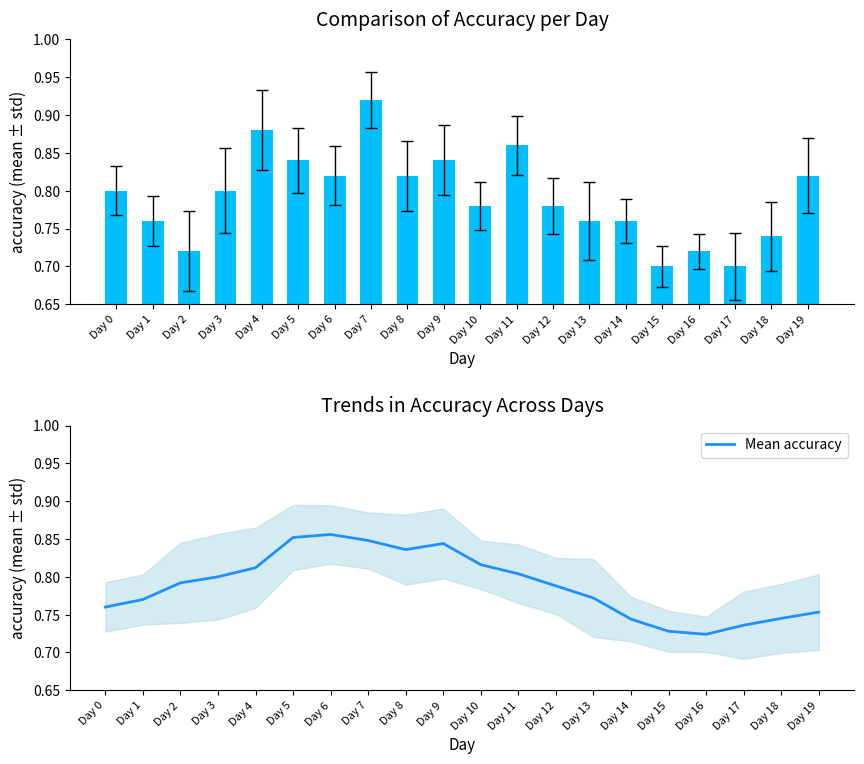

How many Mean accuracy values are between 0 and 1?

20